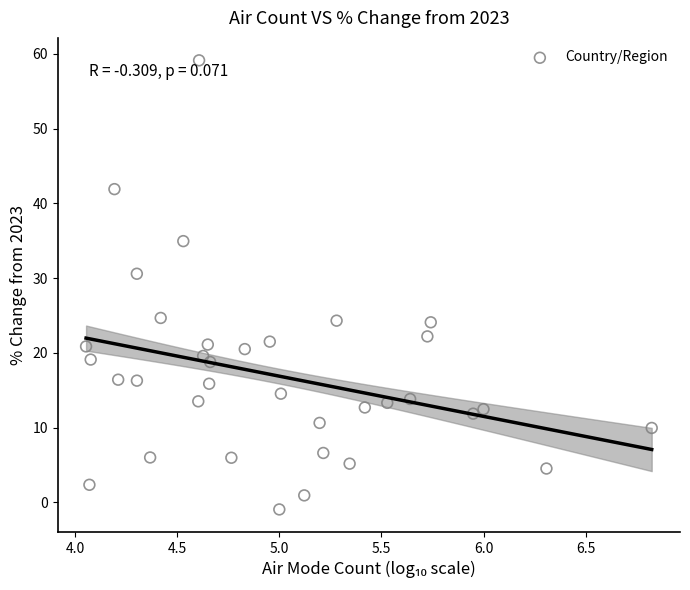

What is the range of X values (max minus min)?

2.8